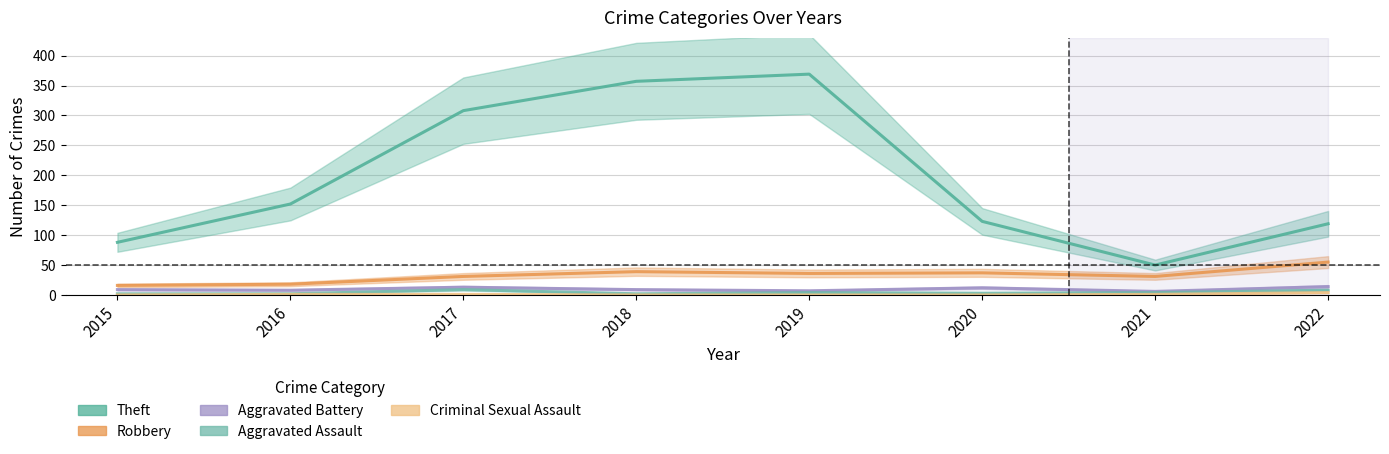

What is the total value across all series at 2022?

200